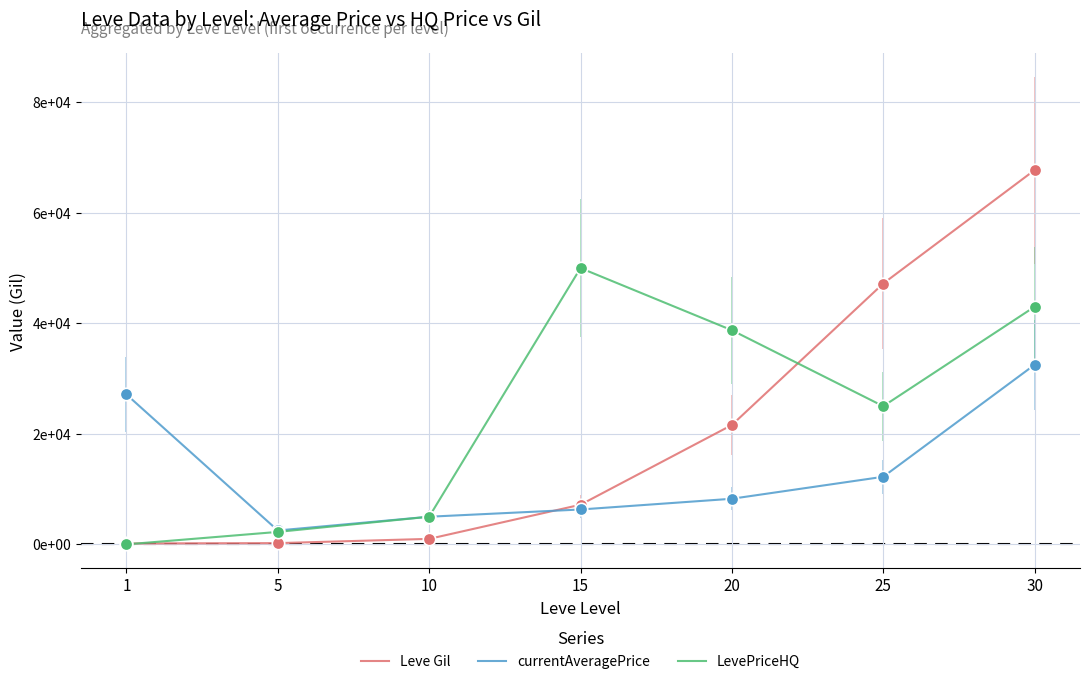

What are all the series names shown in the legend?

Leve Gil, currentAveragePrice, LevePriceHQ